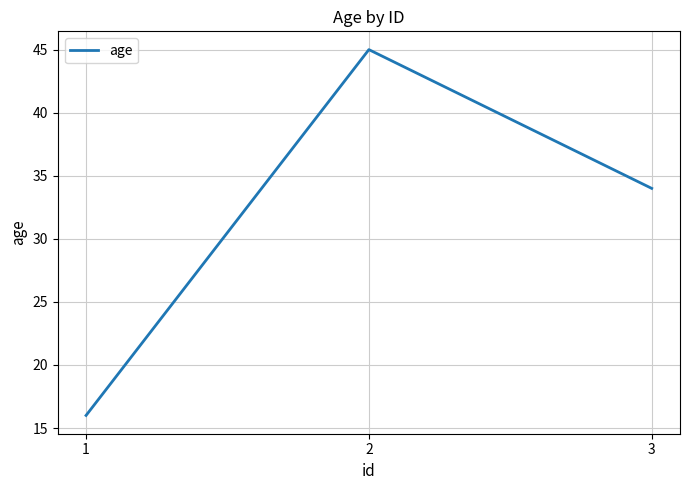

At which label is the value closest to 30?

3